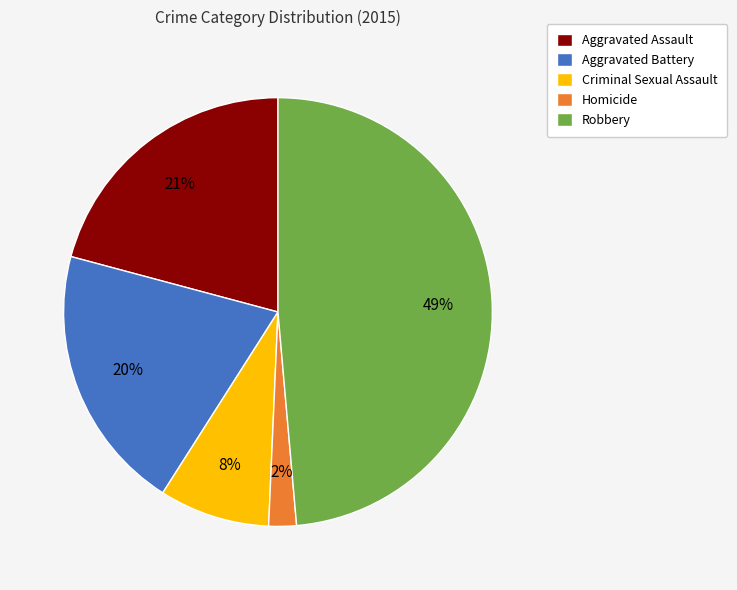

To the nearest percent, what is the average slice percentage?

20%